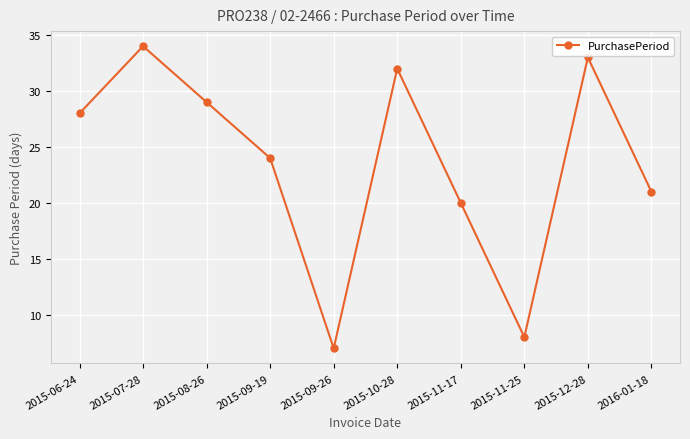

What is the difference between the second highest and minimum values?

26